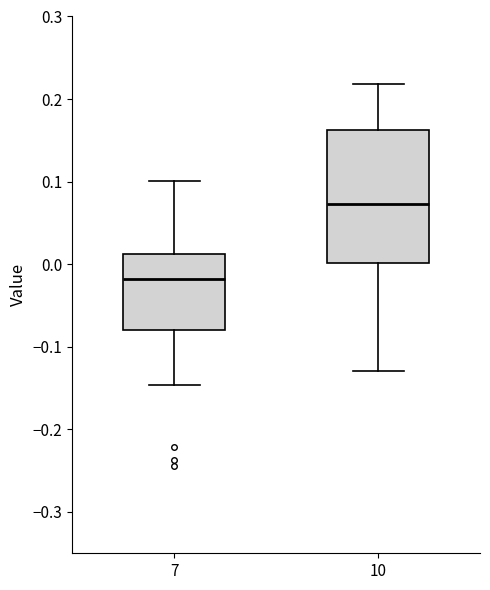

Which box's median line is the highest?

10